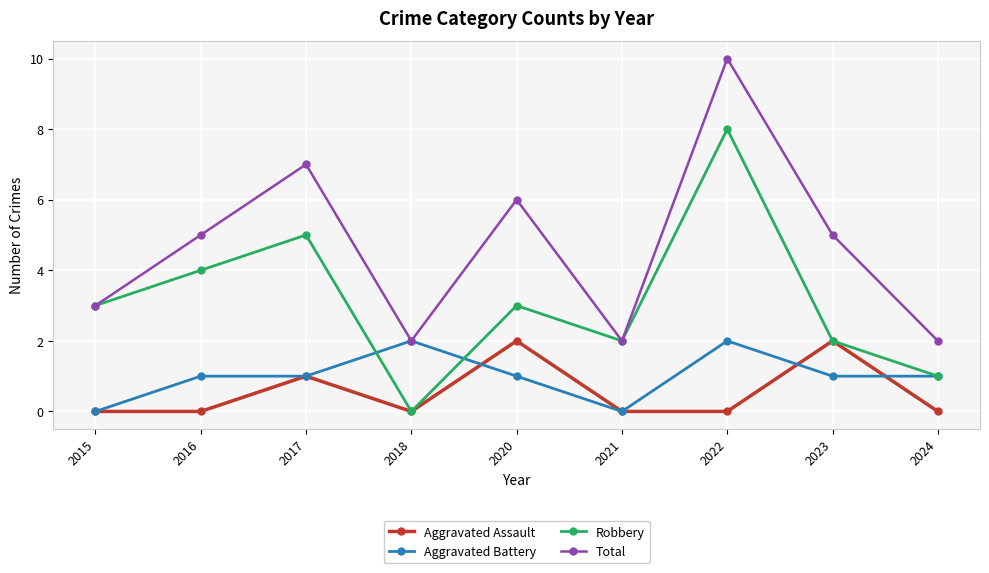

True or false: Aggravated Assault and Aggravated Battery cross at least once.

True